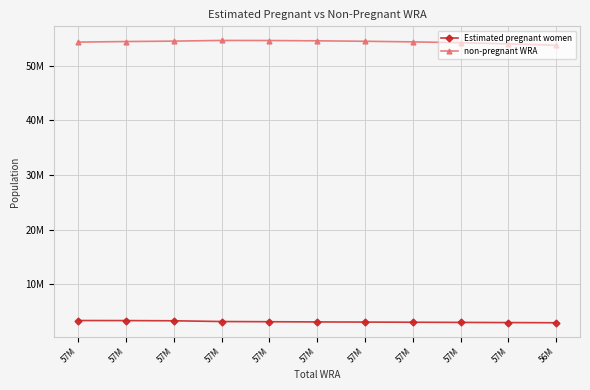

The value of Estimated pregnant women at 57M is 3074012.3. True or false?

True